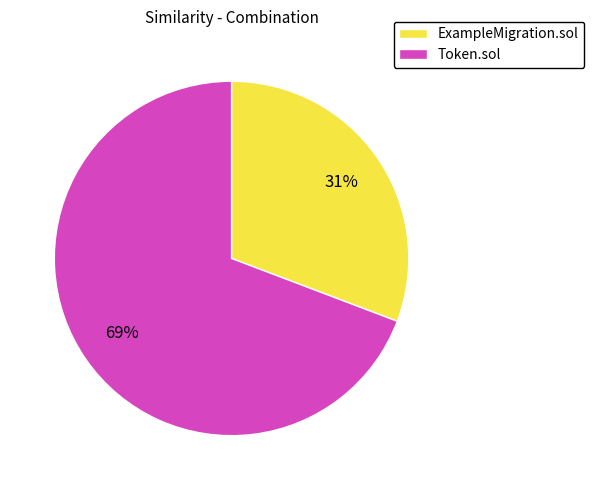

To the nearest percent, what is the difference between the ExampleMigration.sol and Token.sol slice percentages?

38%